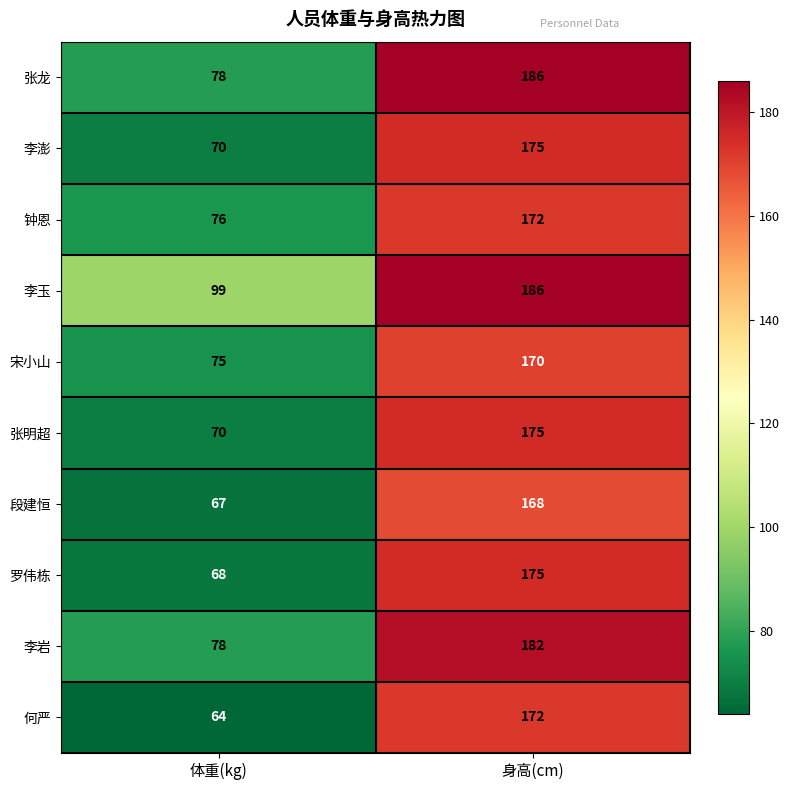

How many categories are shown in the chart?

2